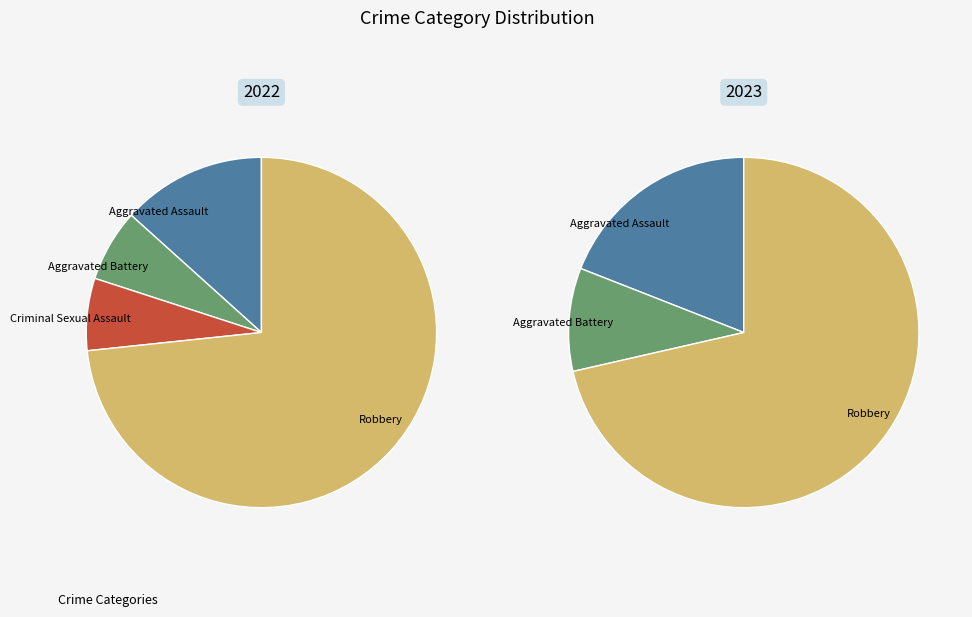

Does 2 represent more than half of the total?

No